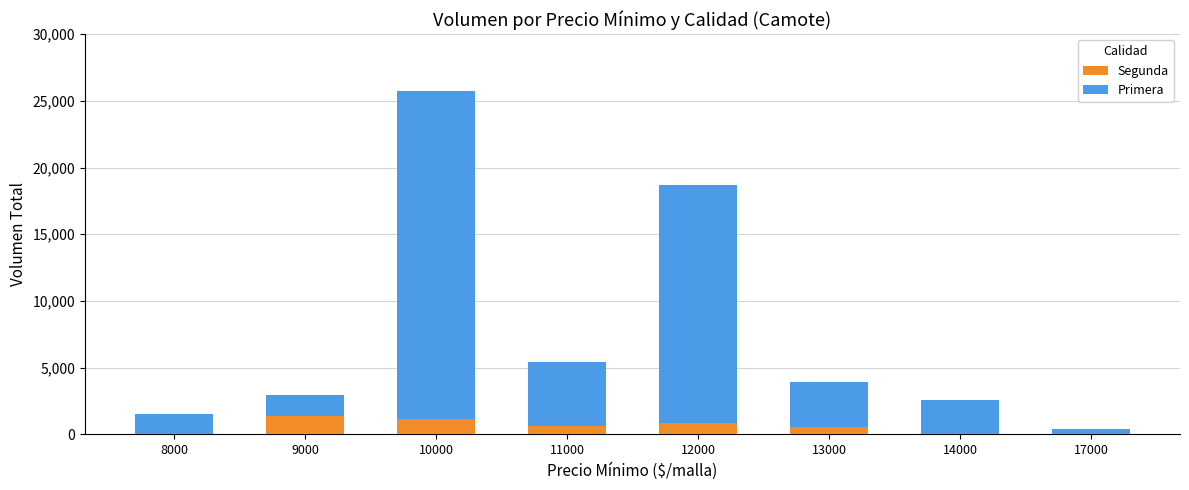

Does the chart contain stacked bars?

Yes